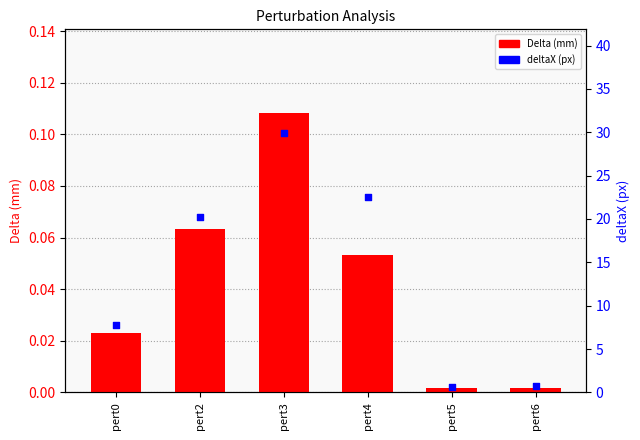

What is the total value across all series at pert0?

7.8